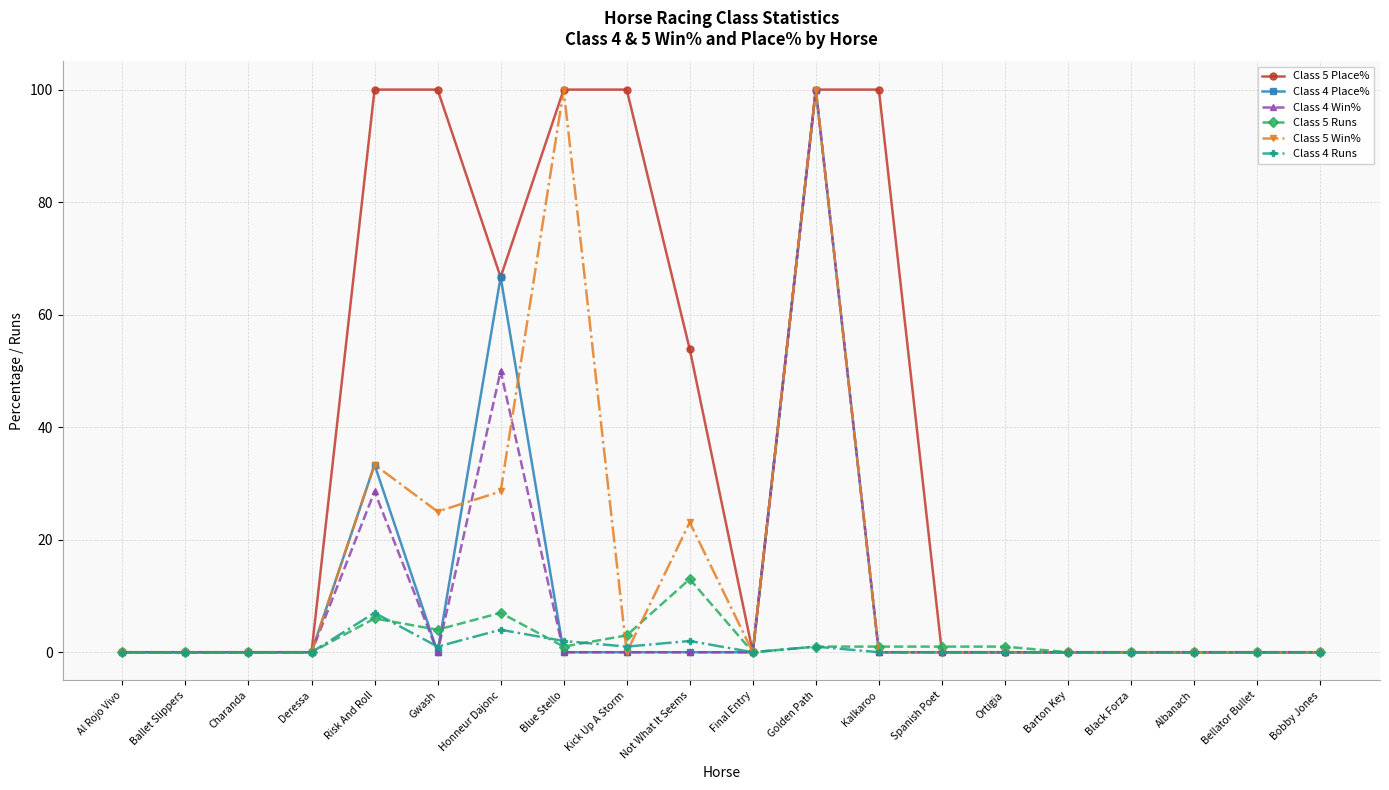

At which category is the sum across all series the highest?

Golden Path